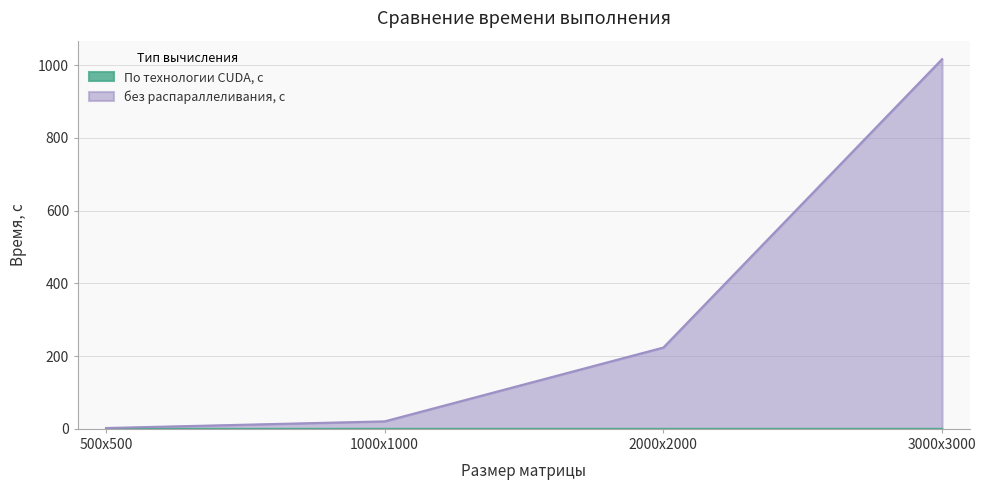

True or false: без распараллеливания, с has a value of 223.6 at 2000х2000.

True